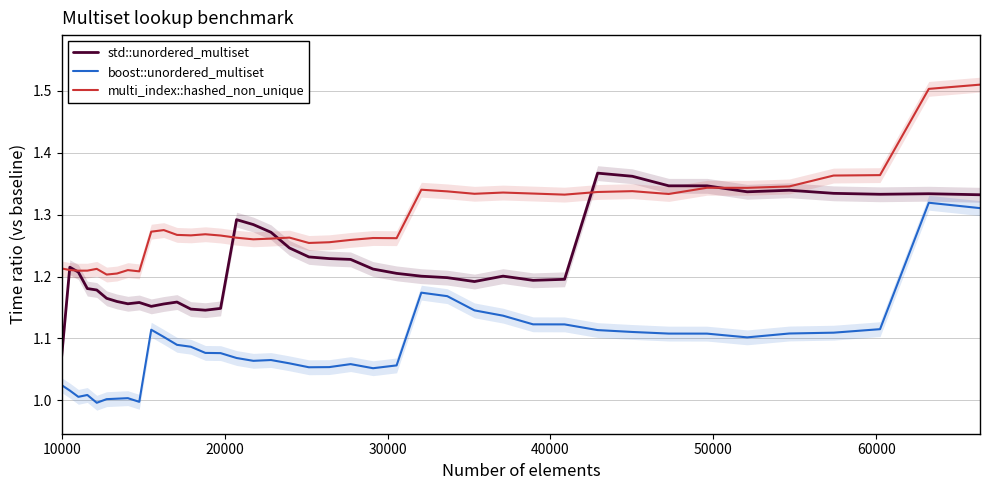

True or false: multi_index::hashed_non_unique and boost::unordered_multiset intersect in this chart.

False